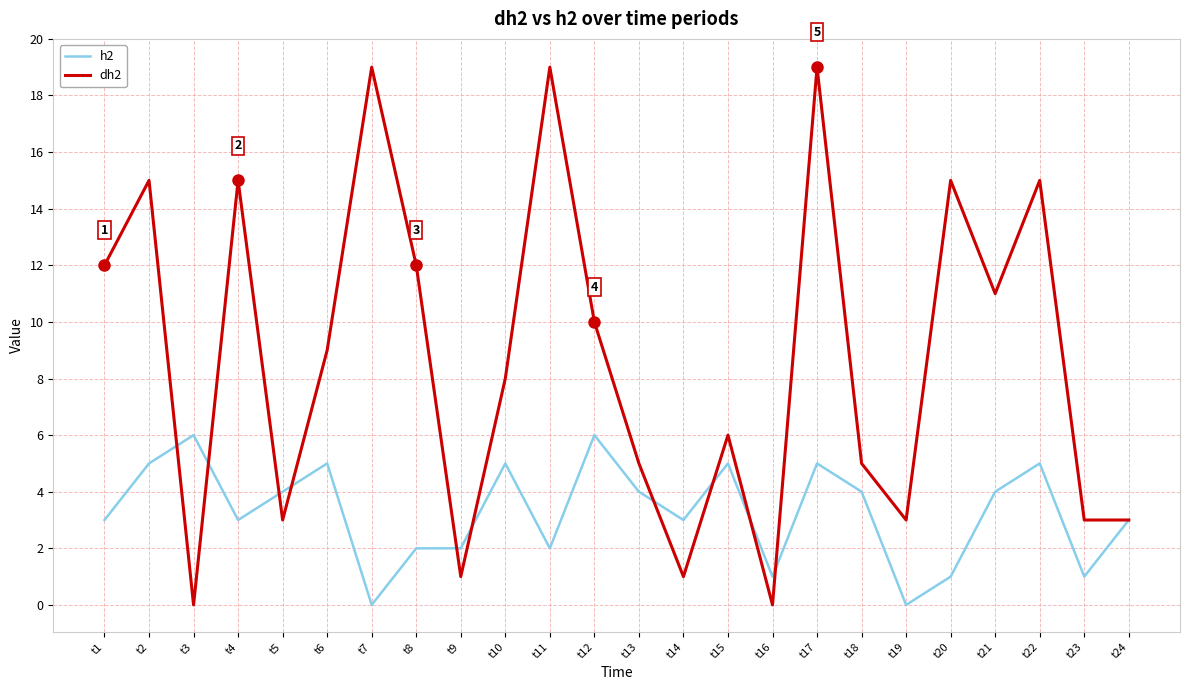

What is the sum of the dh2 values at t20 and t15?

21